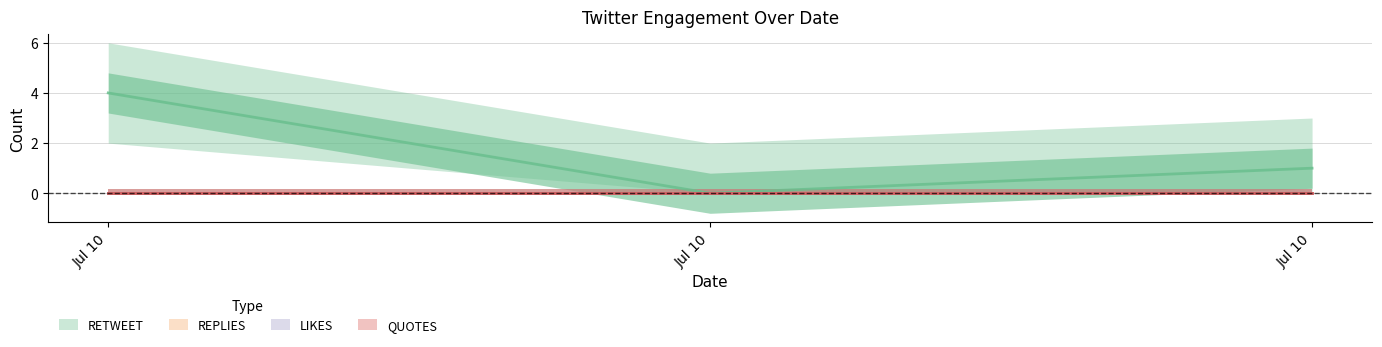

Count the number of categories in the chart.

3